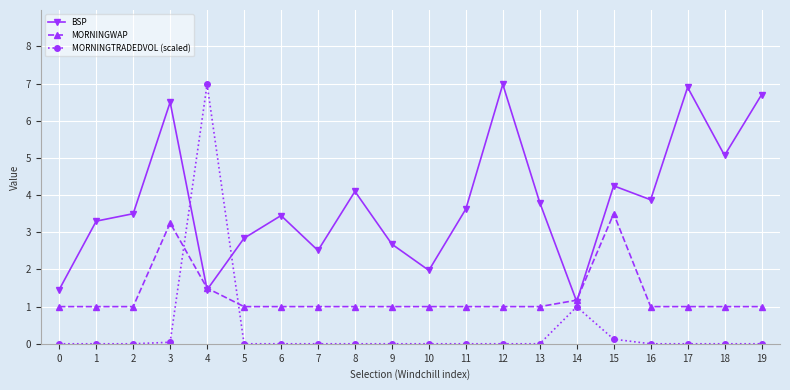

What is the spread (max minus min) of values at 18?

5.1